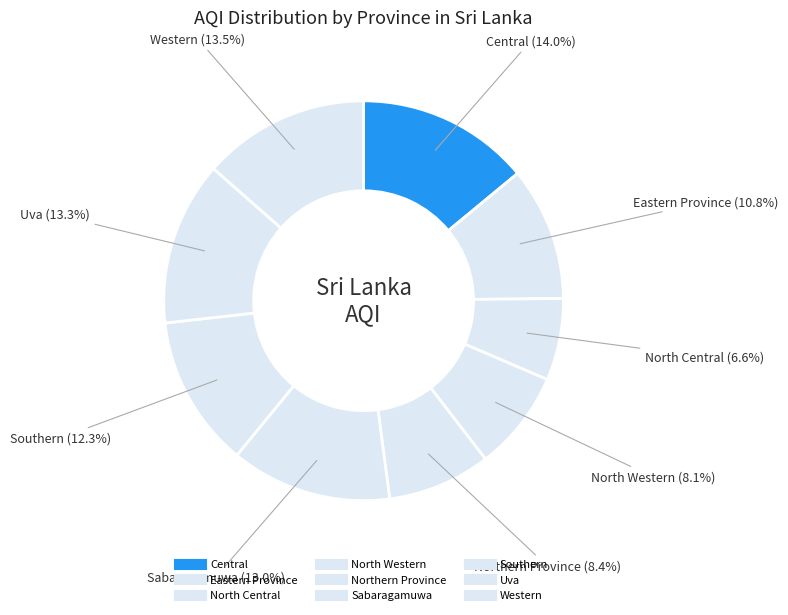

How many segments does this pie chart have?

9